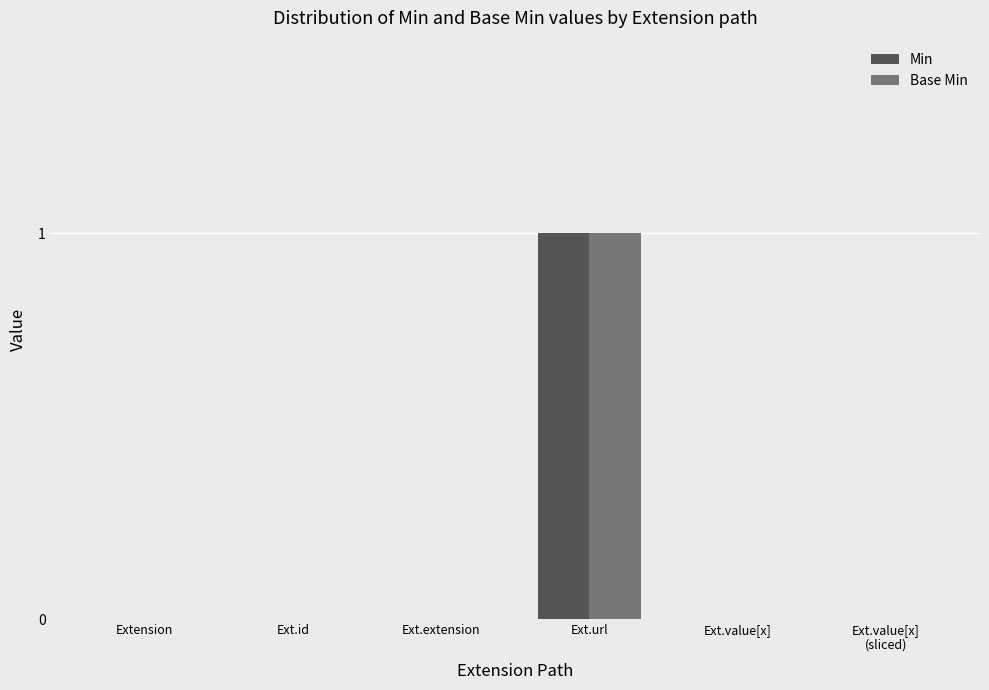

True or false: Base Min has a value of 0 at Ext.value[x].

True